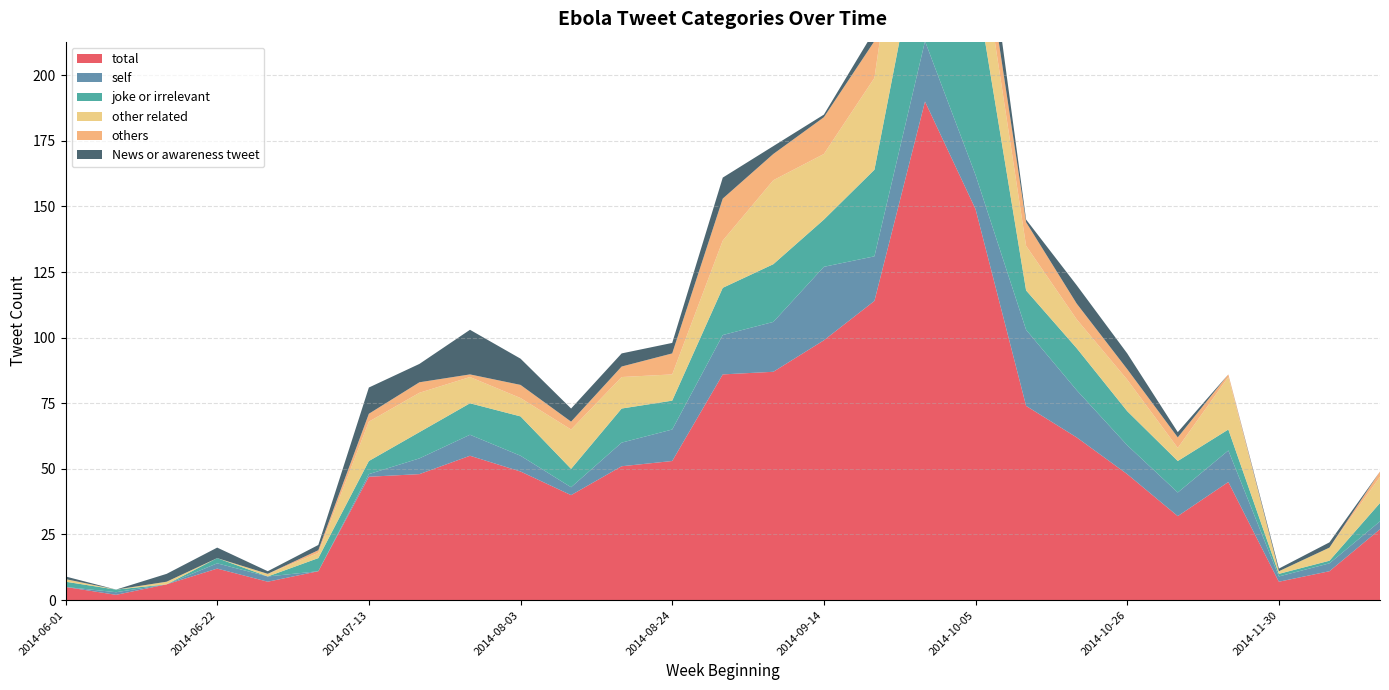

Reading right to left, extract all data points from this chart.

total: 2014-12-21=27	2014-12-07=11	2014-11-30=7	2014-11-09=45	2014-11-02=32	2014-10-26=48	2014-10-19=62	2014-10-12=74	2014-10-05=149	2014-09-28=190	2014-09-21=114	2014-09-14=99	2014-09-07=87	2014-08-31=86	2014-08-24=53	2014-08-17=51	2014-08-10=40	2014-08-03=49	2014-07-27=55	2014-07-20=48	2014-07-13=47	2014-07-06=11	2014-06-29=7	2014-06-22=12	2014-06-15=6	2014-06-08=2	2014-06-01=5
self: 2014-12-21=3	2014-12-07=3	2014-11-30=2	2014-11-09=12	2014-11-02=9	2014-10-26=11	2014-10-19=18	2014-10-12=29	2014-10-05=13	2014-09-28=23	2014-09-21=17	2014-09-14=28	2014-09-07=19	2014-08-31=15	2014-08-24=12	2014-08-17=9	2014-08-10=3	2014-08-03=6	2014-07-27=8	2014-07-20=6	2014-07-13=1	2014-07-06=0	2014-06-29=2	2014-06-22=2	2014-06-15=0	2014-06-08=1	2014-06-01=0
joke or irrelevant: 2014-12-21=7	2014-12-07=1	2014-11-30=1	2014-11-09=8	2014-11-02=12	2014-10-26=13	2014-10-19=16	2014-10-12=15	2014-10-05=73	2014-09-28=50	2014-09-21=33	2014-09-14=18	2014-09-07=22	2014-08-31=18	2014-08-24=11	2014-08-17=13	2014-08-10=7	2014-08-03=15	2014-07-27=12	2014-07-20=10	2014-07-13=5	2014-07-06=5	2014-06-29=0	2014-06-22=2	2014-06-15=0	2014-06-08=1	2014-06-01=2
other related: 2014-12-21=10	2014-12-07=5	2014-11-30=1	2014-11-09=20	2014-11-02=5	2014-10-26=12	2014-10-19=11	2014-10-12=17	2014-10-05=26	2014-09-28=69	2014-09-21=35	2014-09-14=25	2014-09-07=32	2014-08-31=18	2014-08-24=10	2014-08-17=12	2014-08-10=15	2014-08-03=7	2014-07-27=10	2014-07-20=15	2014-07-13=15	2014-07-06=2	2014-06-29=1	2014-06-22=0	2014-06-15=1	2014-06-08=0	2014-06-01=1
others: 2014-12-21=2	2014-12-07=0	2014-11-30=0	2014-11-09=1	2014-11-02=4	2014-10-26=4	2014-10-19=6	2014-10-12=9	2014-10-05=10	2014-09-28=19	2014-09-21=14	2014-09-14=14	2014-09-07=10	2014-08-31=16	2014-08-24=8	2014-08-17=4	2014-08-10=3	2014-08-03=5	2014-07-27=1	2014-07-20=4	2014-07-13=3	2014-07-06=1	2014-06-29=0	2014-06-22=0	2014-06-15=0	2014-06-08=0	2014-06-01=0
News or awareness tweet: 2014-12-21=0	2014-12-07=2	2014-11-30=1	2014-11-09=0	2014-11-02=2	2014-10-26=6	2014-10-19=7	2014-10-12=1	2014-10-05=17	2014-09-28=14	2014-09-21=4	2014-09-14=1	2014-09-07=3	2014-08-31=8	2014-08-24=4	2014-08-17=5	2014-08-10=5	2014-08-03=10	2014-07-27=17	2014-07-20=7	2014-07-13=10	2014-07-06=2	2014-06-29=1	2014-06-22=4	2014-06-15=3	2014-06-08=0	2014-06-01=1